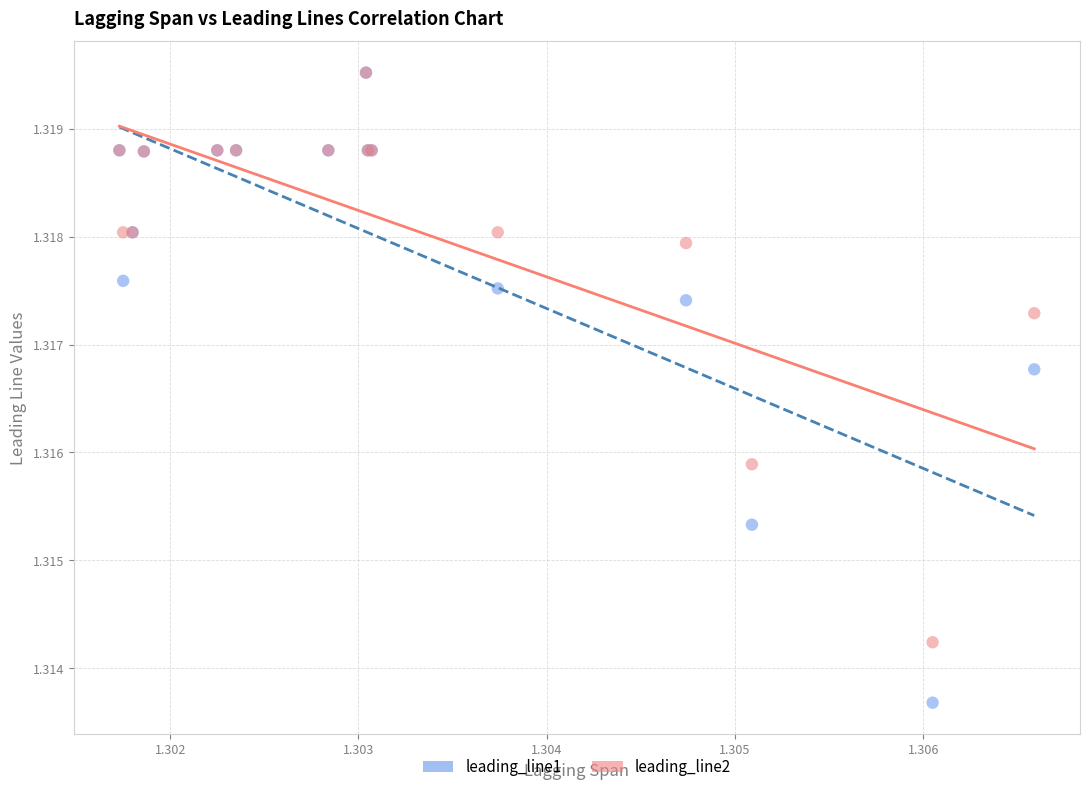

What are all the series names shown in the legend?

leading_line1, leading_line2